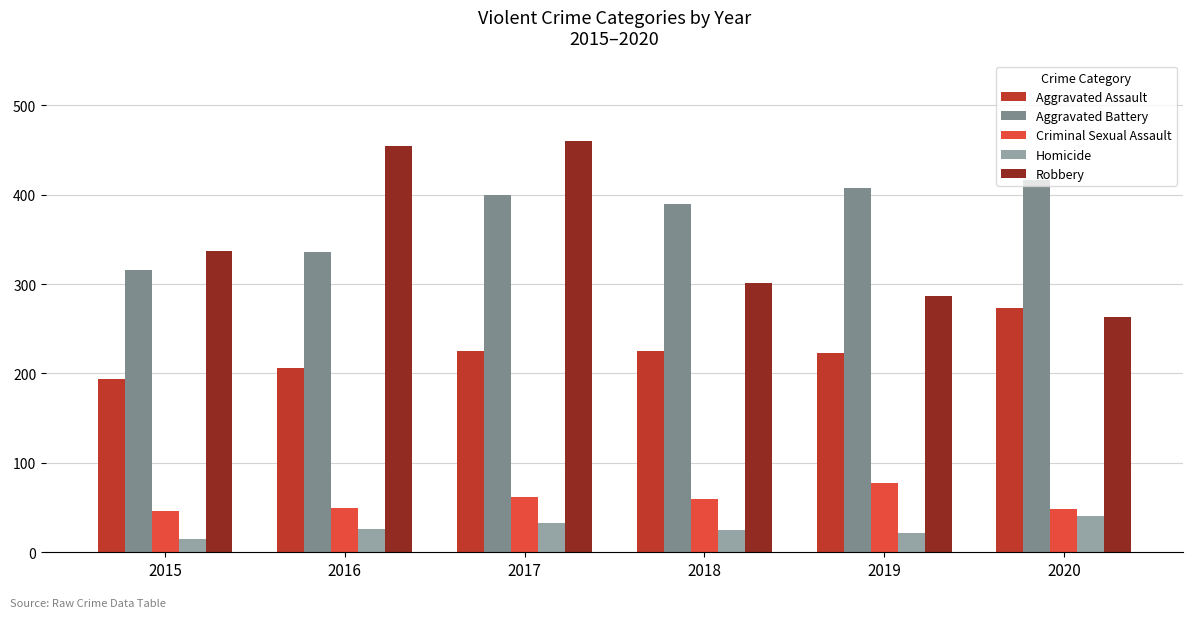

What are all the series names shown in the legend?

Aggravated Assault, Aggravated Battery, Criminal Sexual Assault, Homicide, Robbery